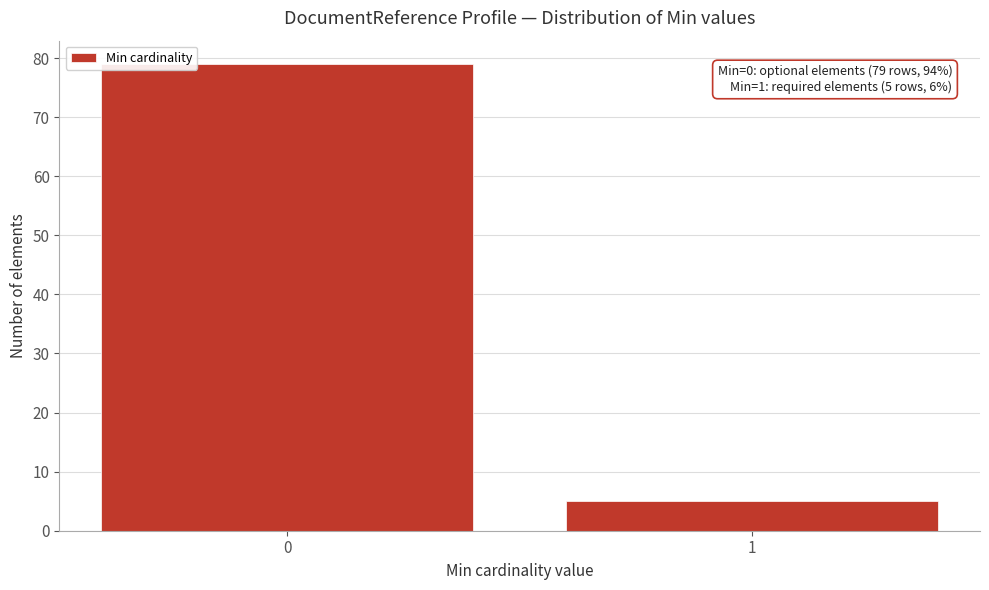

Reading right to left, what are all the values shown in this chart?

5	79